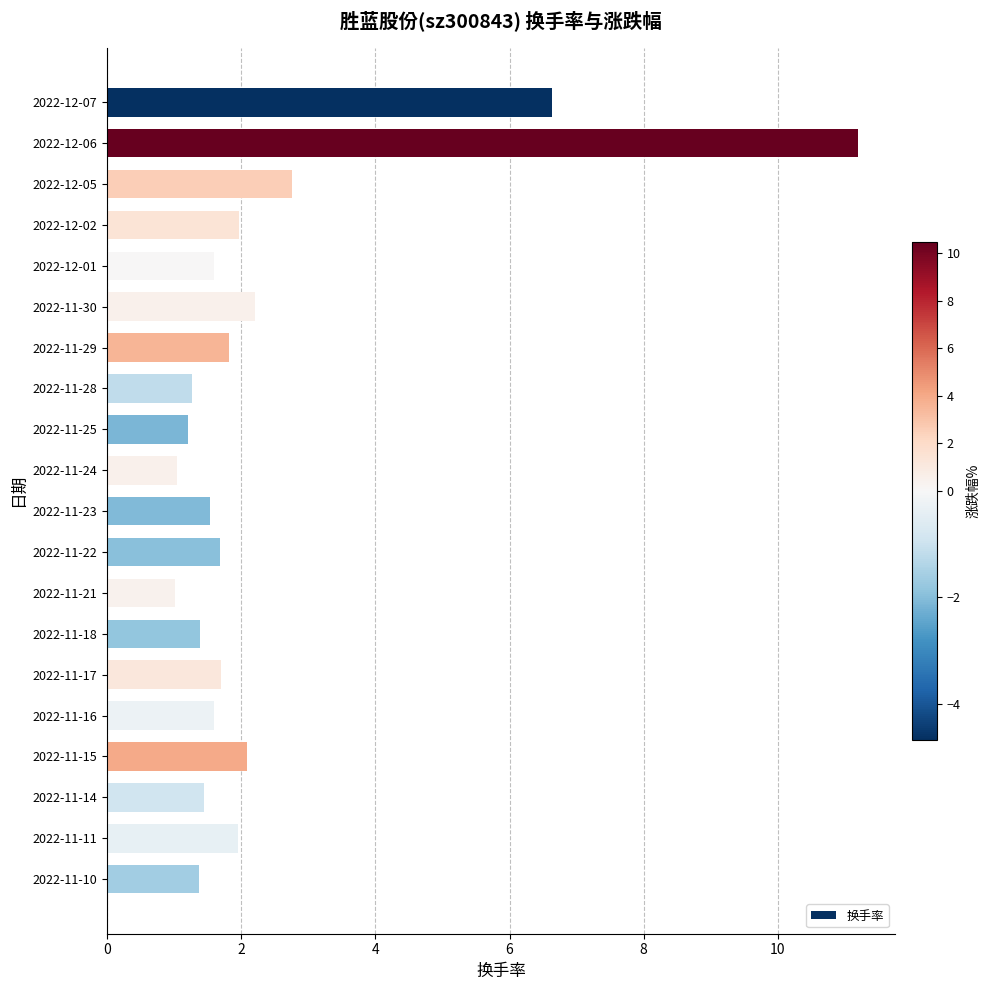

Count the number of categories in the chart.

20